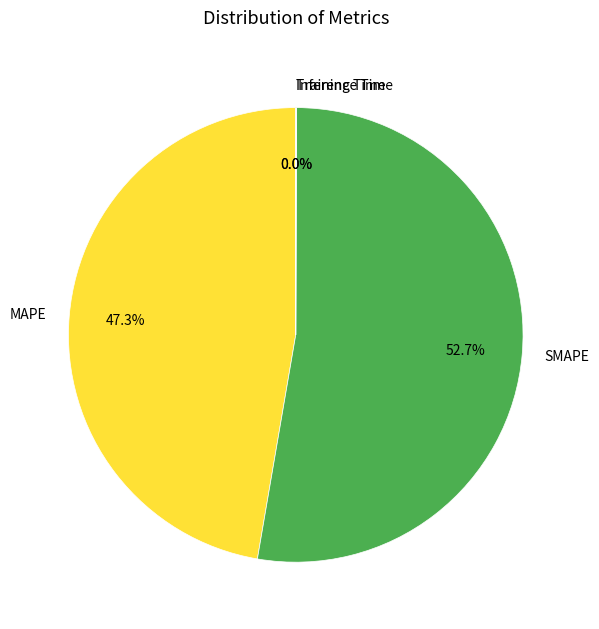

What is the ratio of the value at MAPE to the value at SMAPE?

0.9